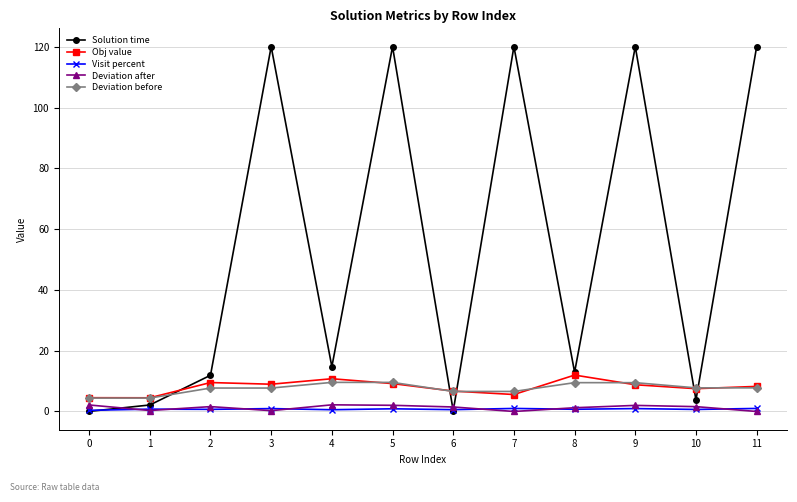

True or false: Deviation after and Obj value intersect in this chart.

False